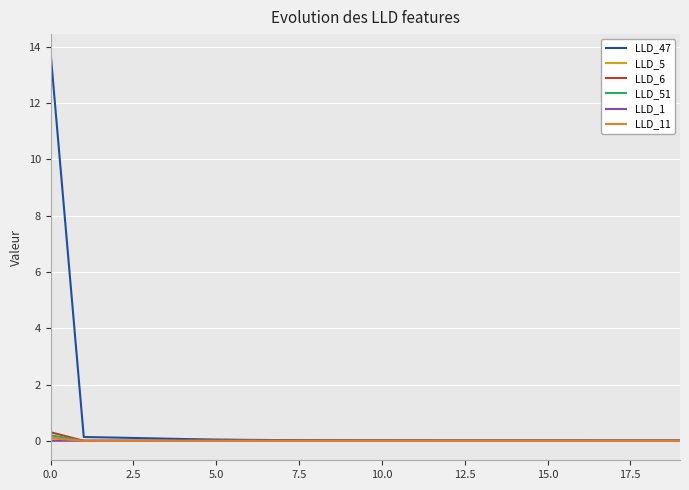

Which series has the largest range (max minus min)?

LLD_47